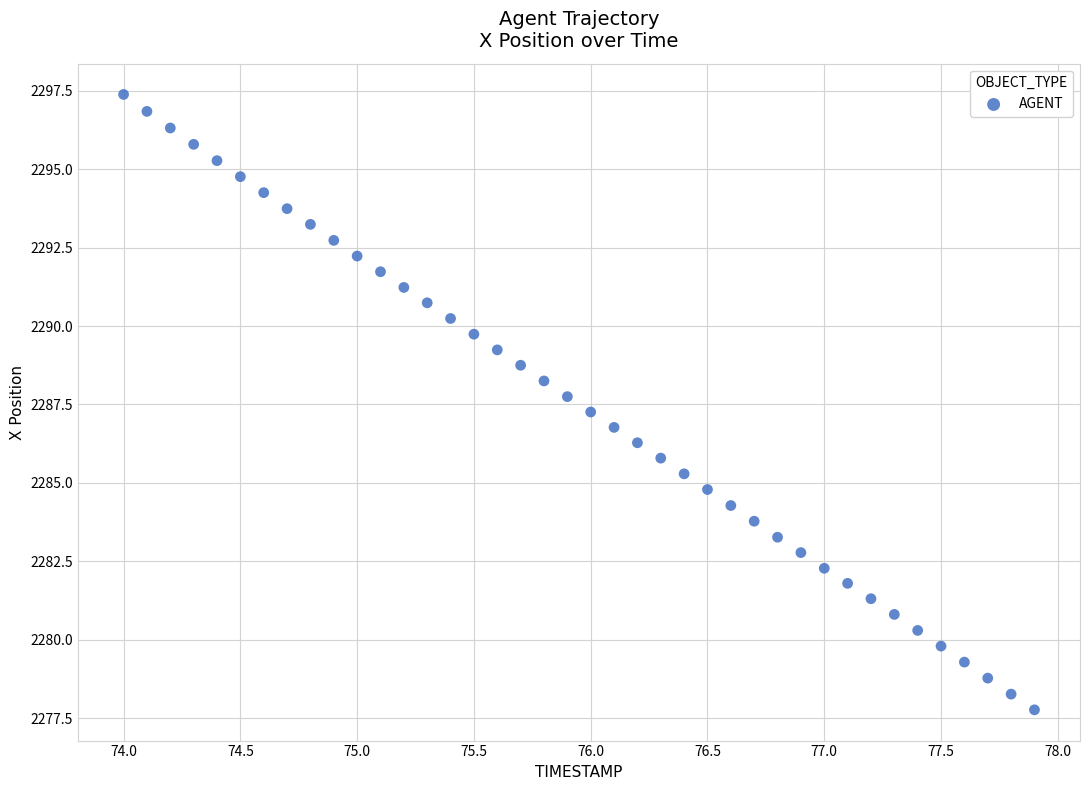

What is the range of X values (max minus min)?

3.9